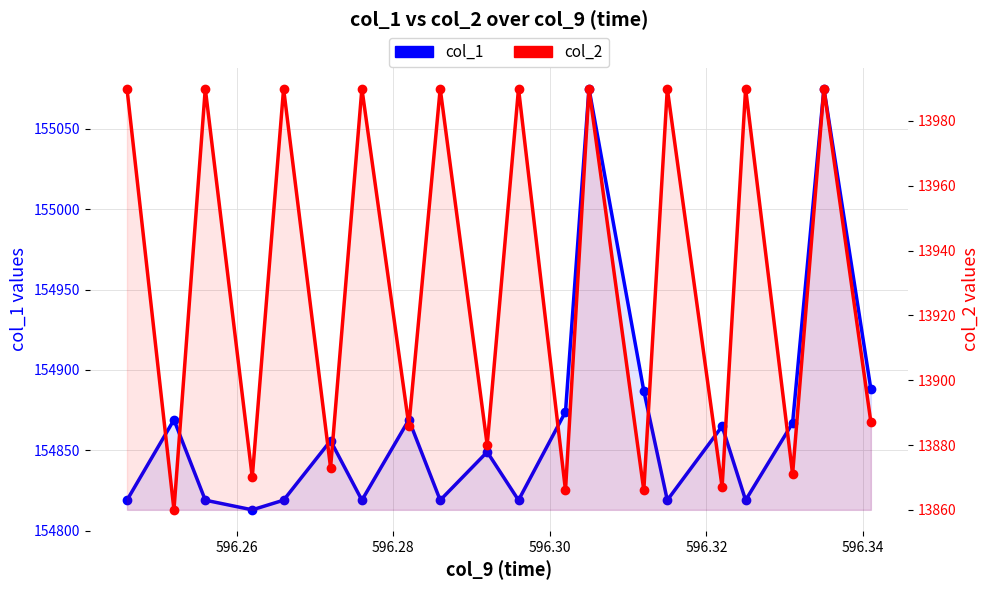

Which label corresponds to the smallest value in the chart?

596.26